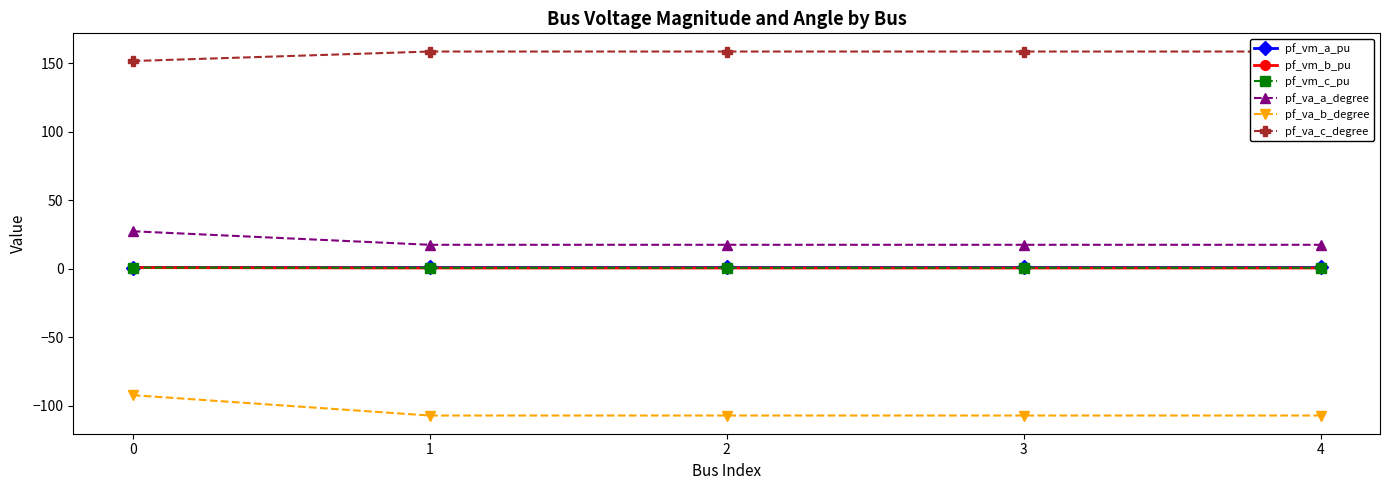

True or false: pf_va_a_degree has a value of 27.4 at 0.

True